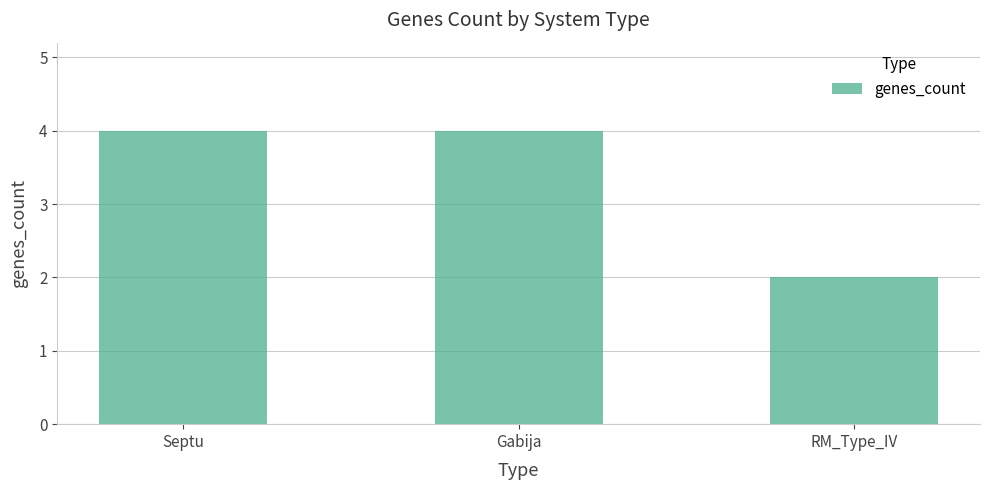

Which label corresponds to the smallest value in the chart?

RM_Type_IV